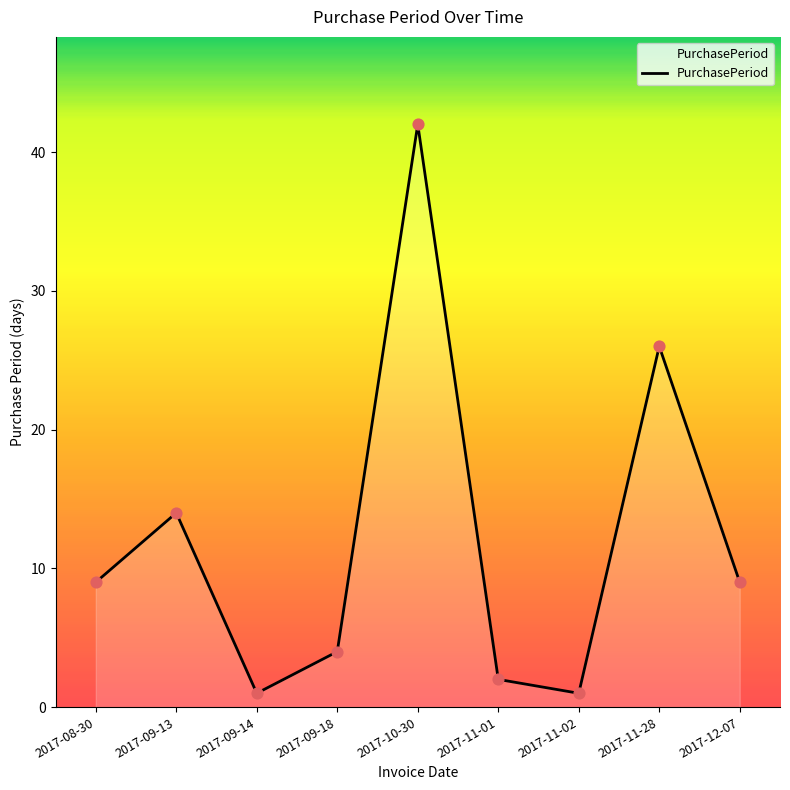

Approximately how many times larger is the value at 2017-12-07 compared to 2017-11-28?

0.3